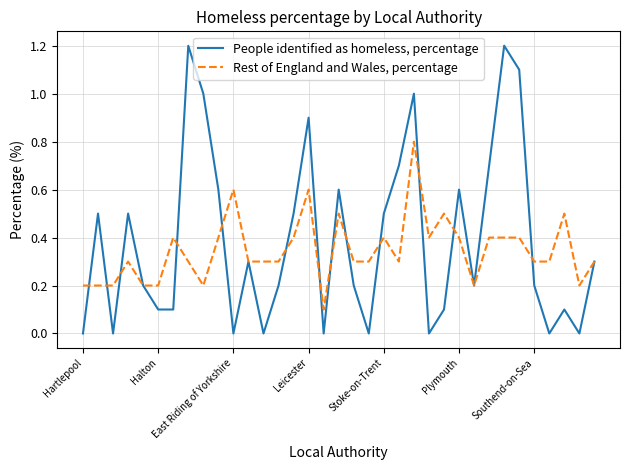

List the series in order of their overall mean, highest first.

People identified as homeless, percentage, Rest of England and Wales, percentage